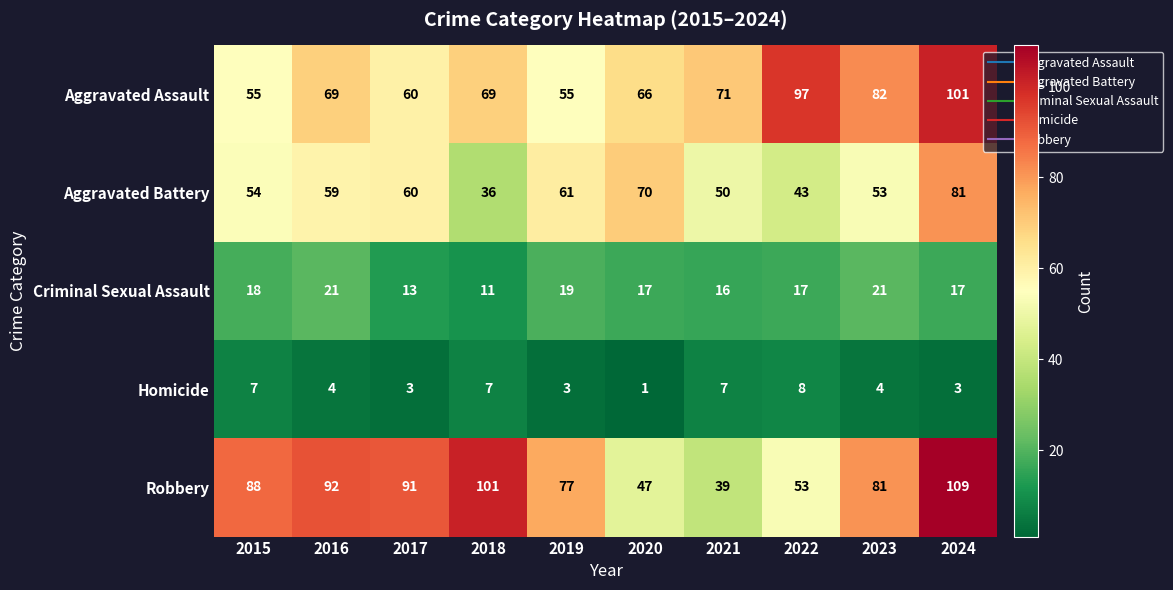

Count the number of data series in this chart.

5